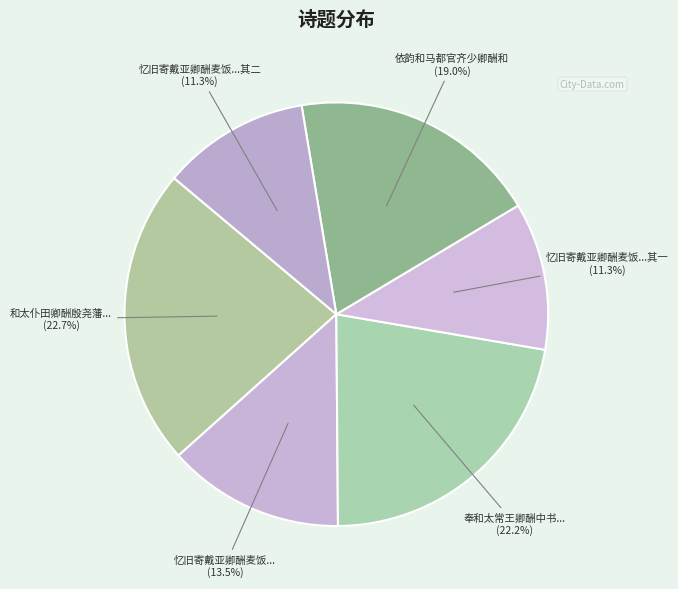

Does any single category account for the majority?

No